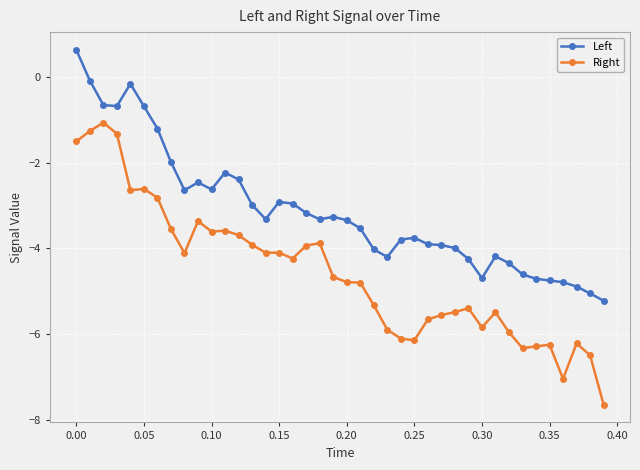

Which series has the largest total across all categories?

Left